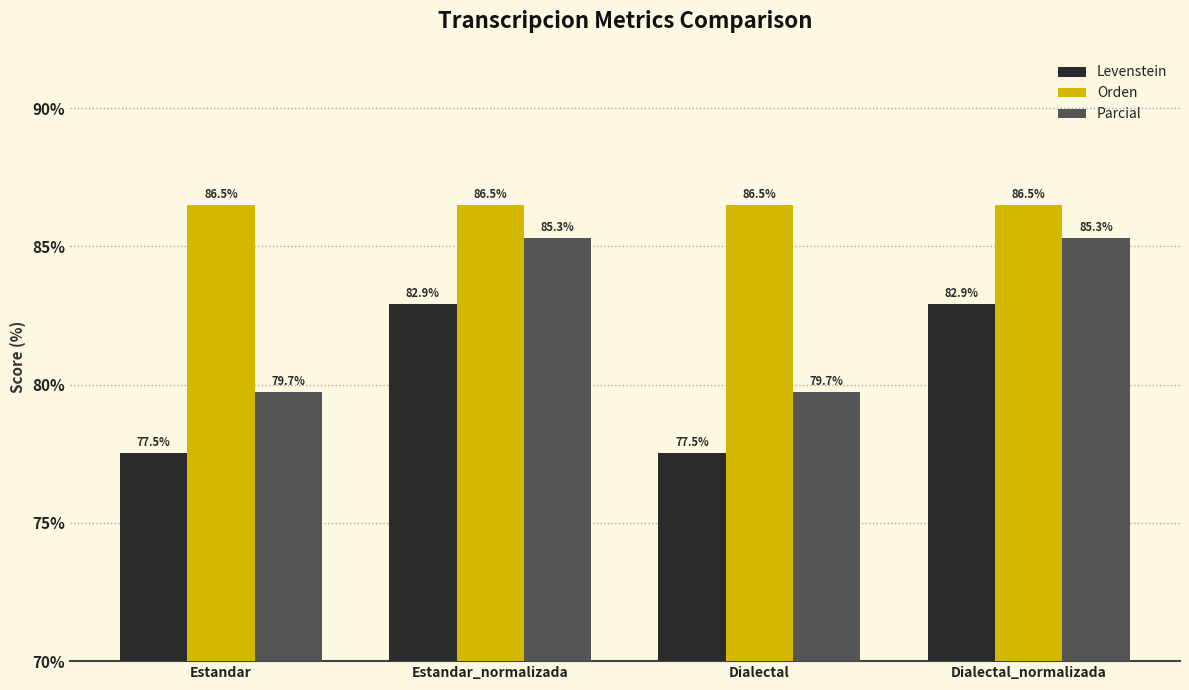

How many series are shown in this chart?

3